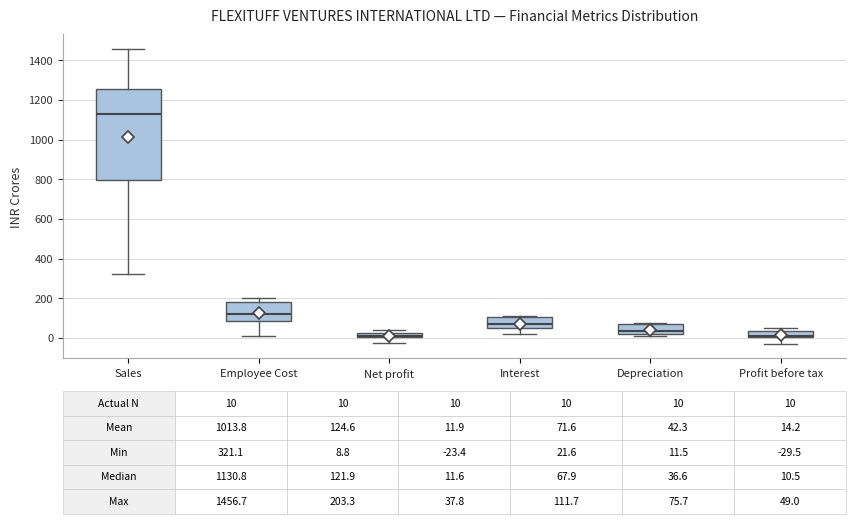

Comparing the boxes themselves (not the whiskers), which one is the tallest?

Sales